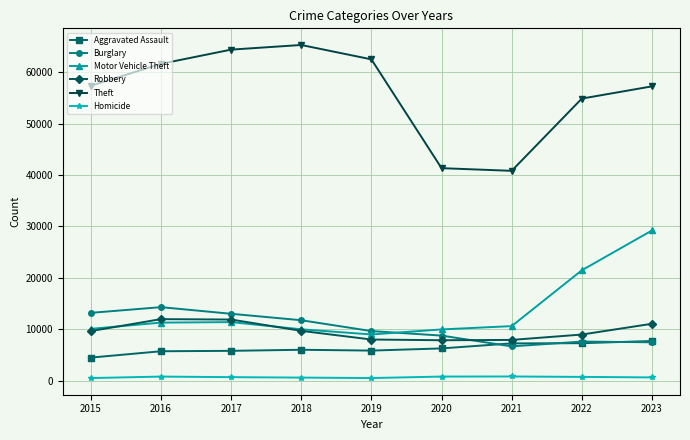

How many distinct data groups are displayed?

6